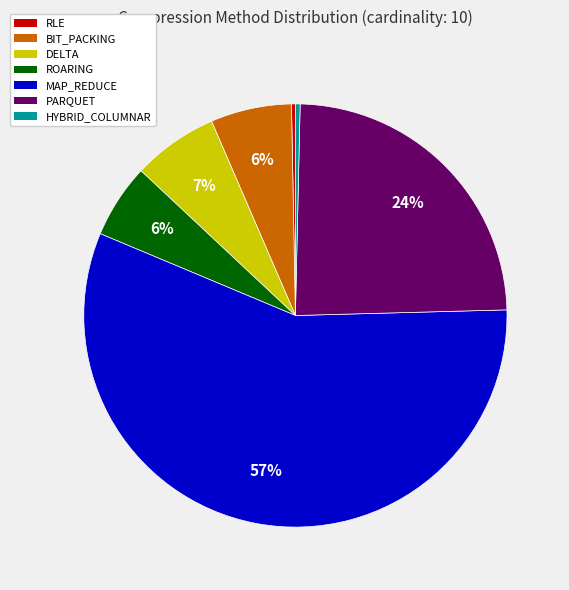

Is the sum of HYBRID_COLUMNAR and PARQUET greater than half?

No